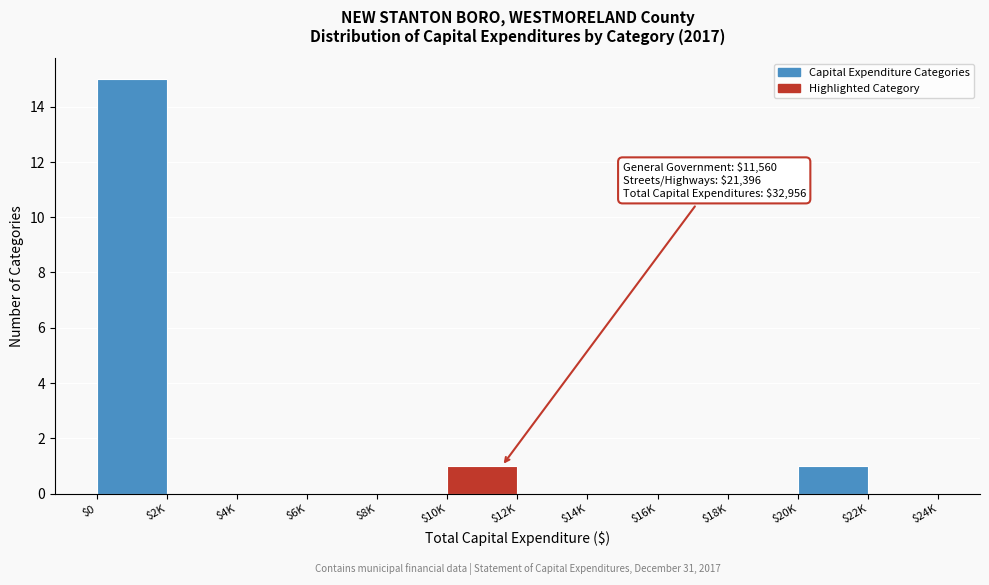

The chart shows a value of 0 at $16K. True or false?

True